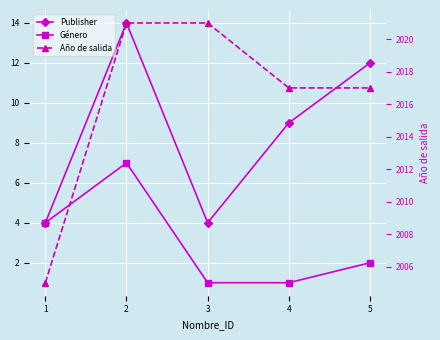

How many categories are shown in the chart?

5